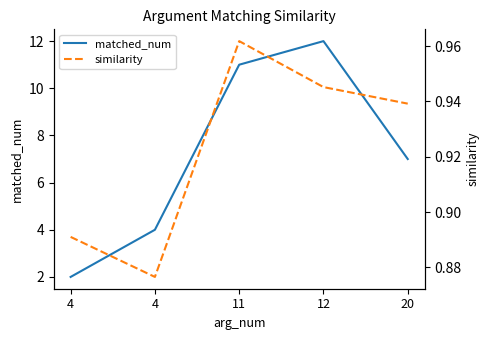

Is it true that matched_num equals 2.0 at 4?

True